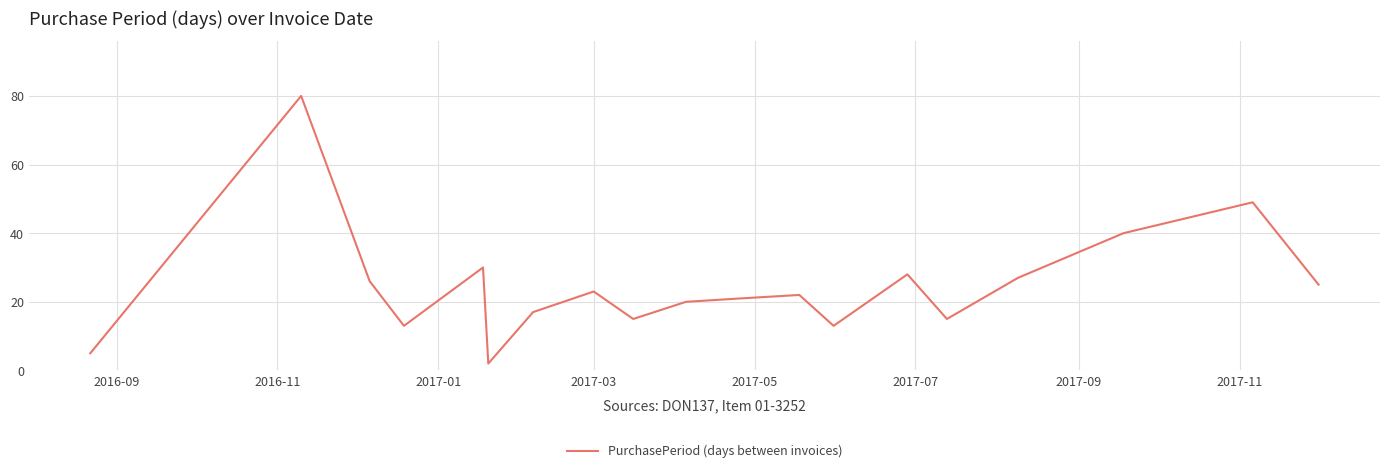

Count the number of categories in the chart.

19